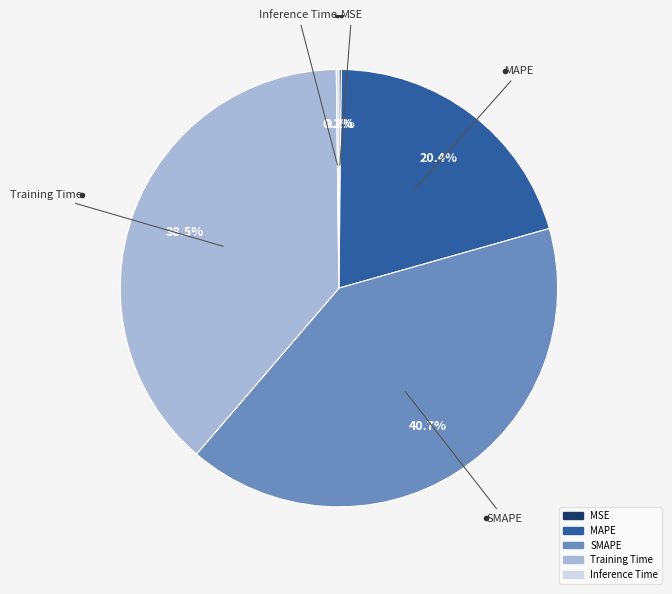

Is it true that MAPE is 20% of the pie?

True